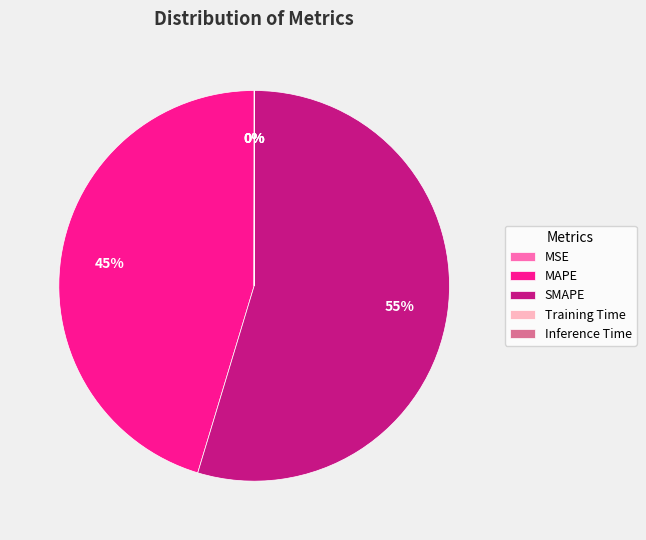

Which slice is the largest?

SMAPE